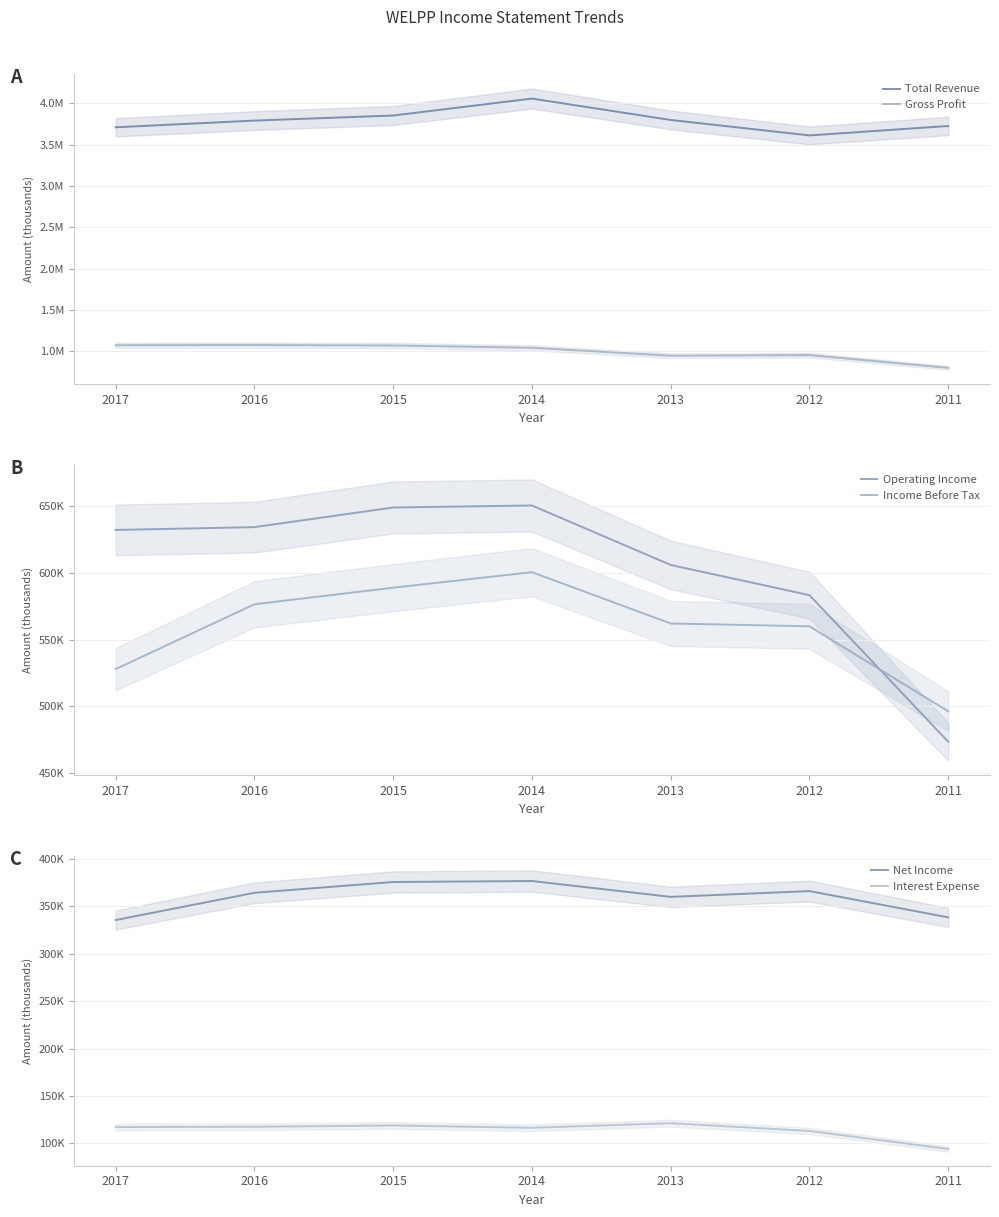

Where is Net Income nearest to the value 356150?

2013